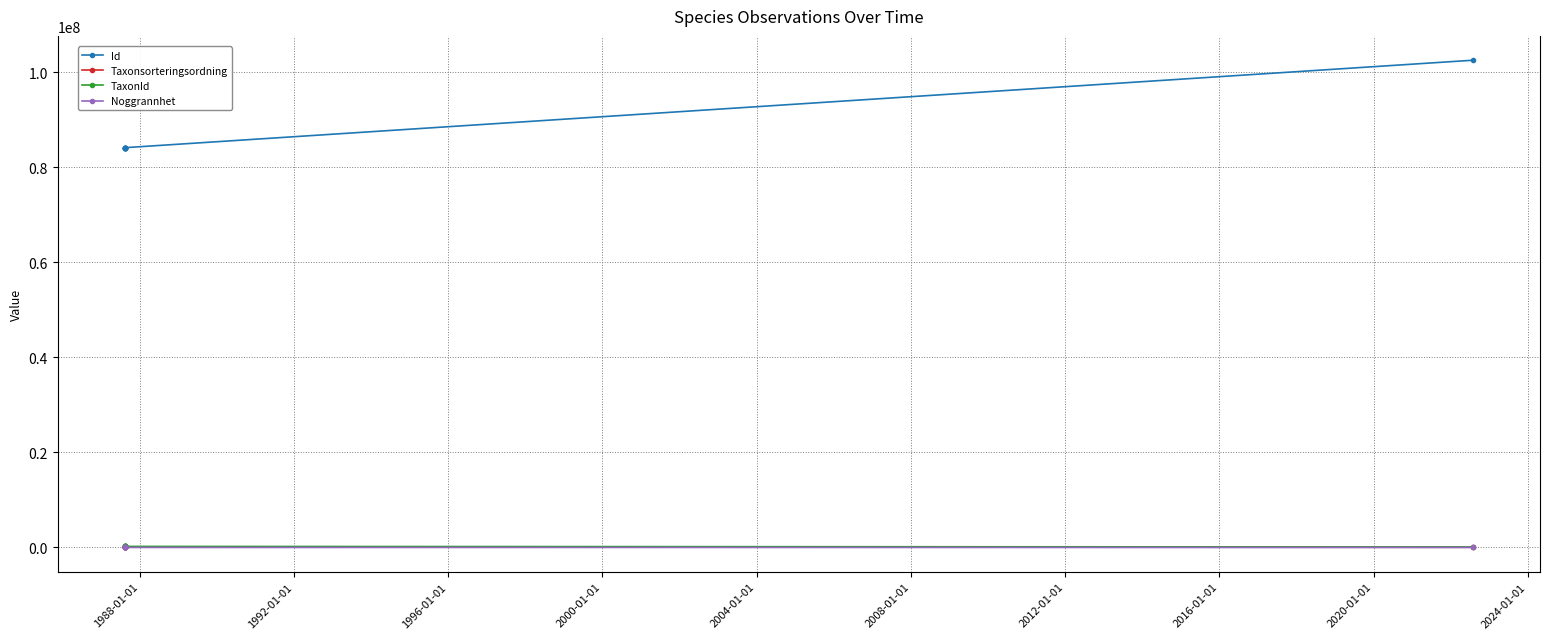

Reading left to right, list all the values displayed in this chart.

Id: 84122255	84122252	84122242	84122254	84122239	84122175	84122241	84122240	102517700
Taxonsorteringsordning: 95525	95591	96254	95519	96367	103250	96232	96354	42566
TaxonId: 221941	222112	223597	221945	219874	221725	219795	221952	100399
Noggrannhet: 100	100	100	100	100	100	100	100	10